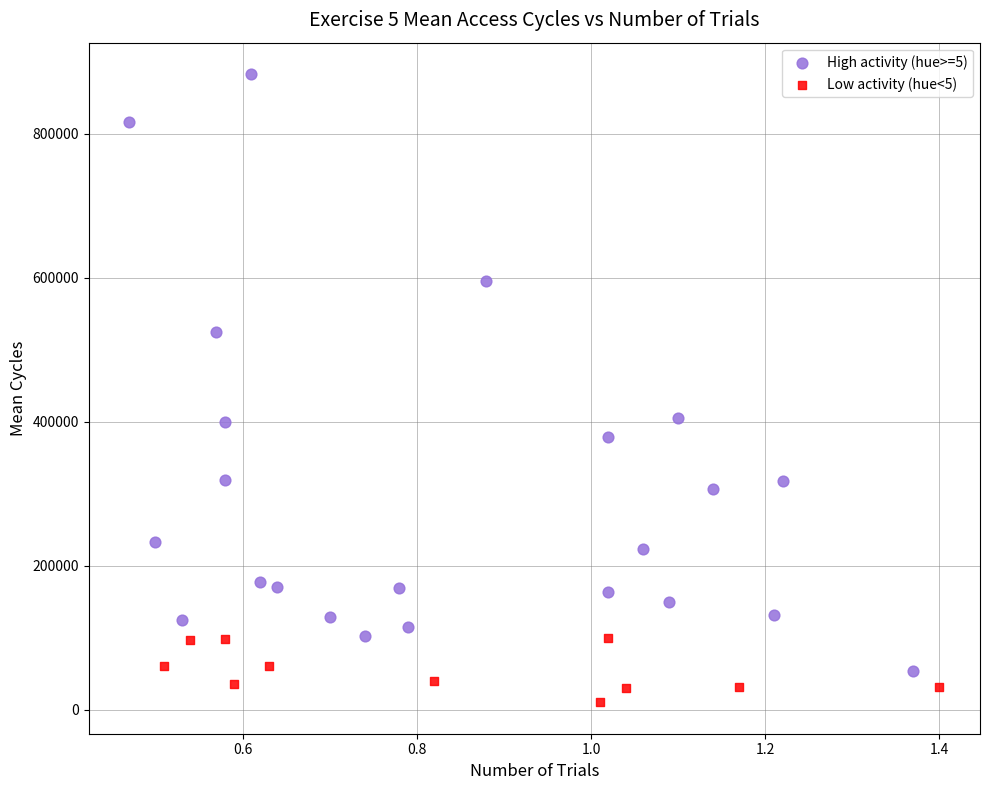

Which series reaches the minimum Y coordinate?

Low activity (hue<5)